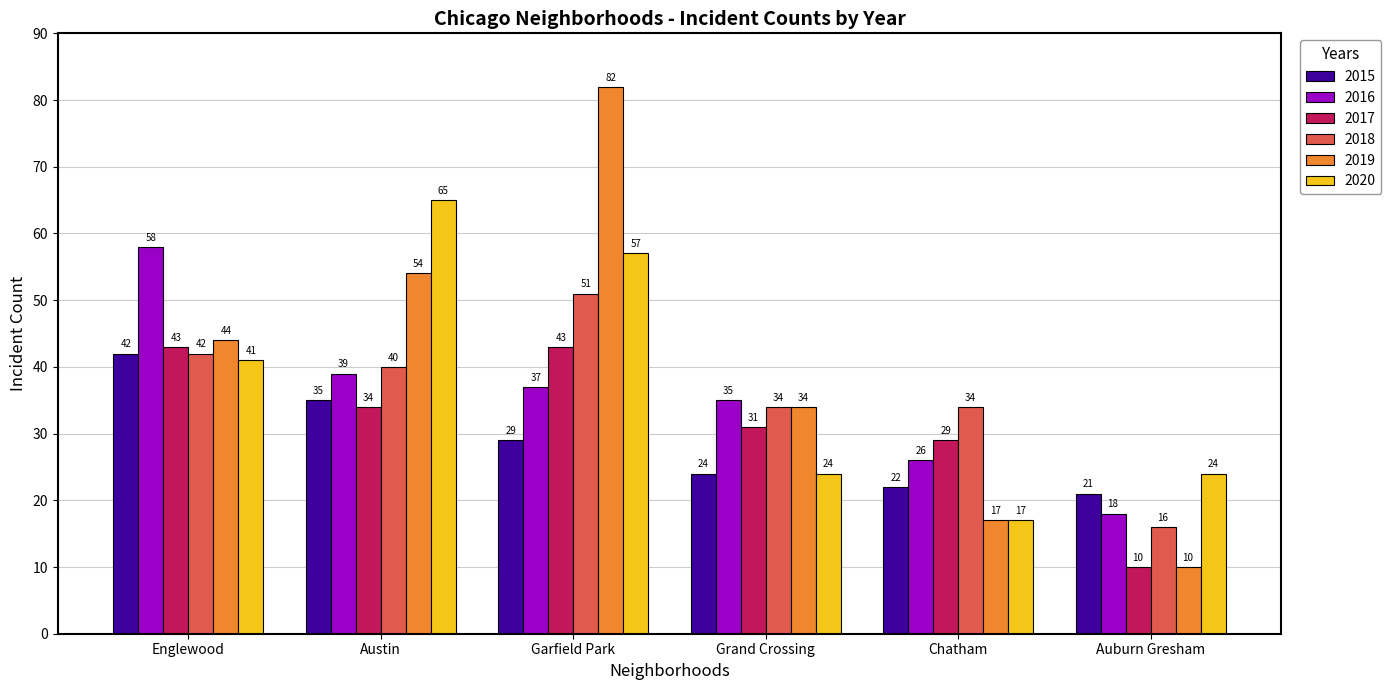

At which category is the sum across all series the highest?

Garfield Park